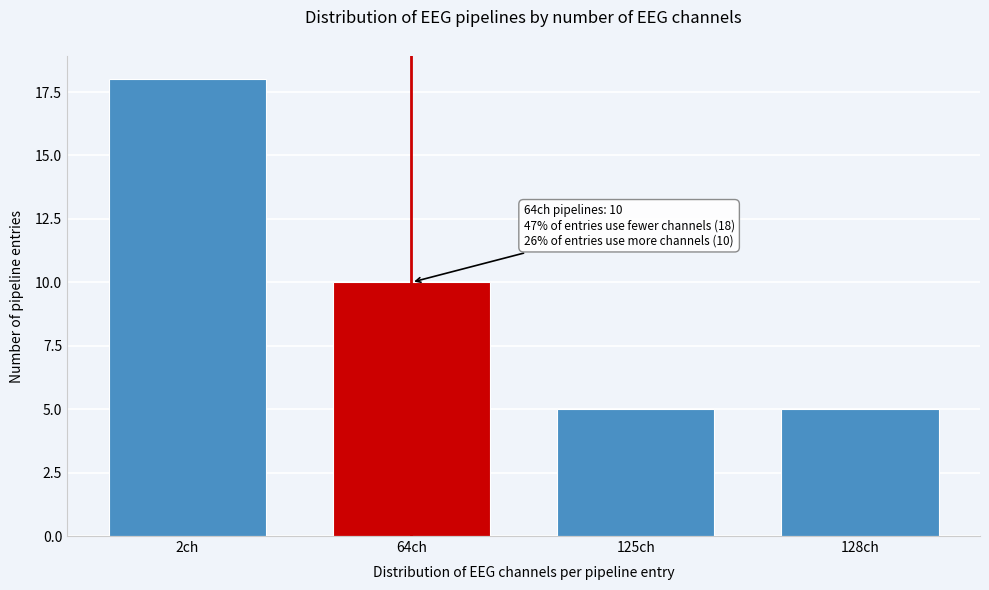

Reading left to right, list all the values displayed in this chart.

18	10	5	5